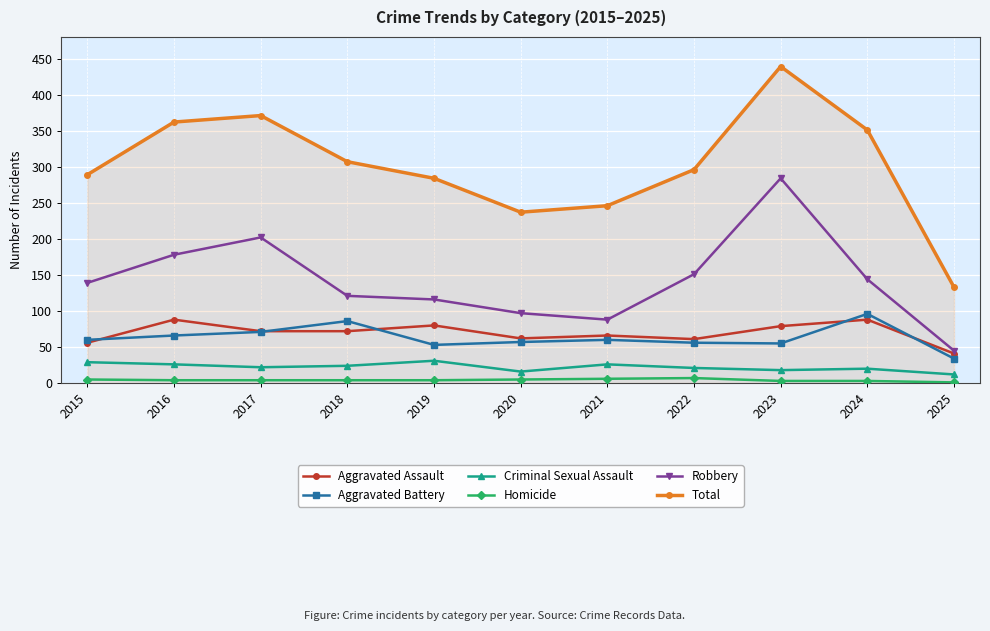

Between 2020 and 2023, which series saw the biggest shift?

Total